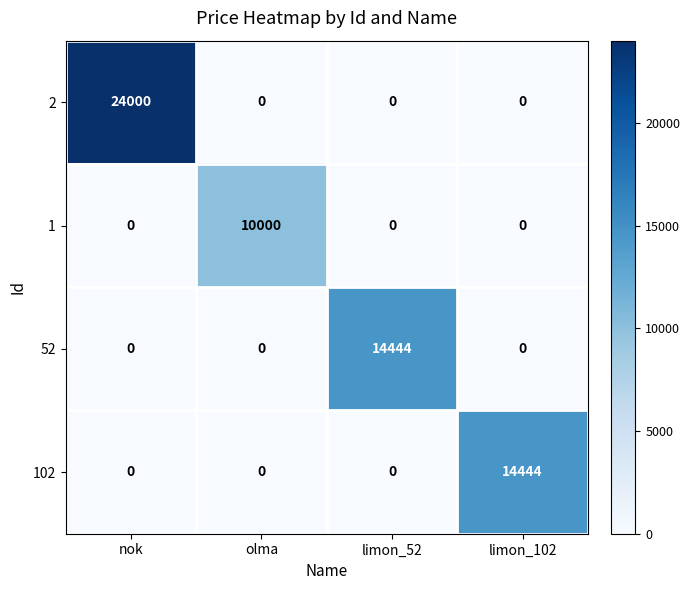

Reading right to left, list all the values displayed in this chart.

2: limon_102=0	limon_52=0	olma=0	nok=24000
1: limon_102=0	limon_52=0	olma=10000	nok=0
52: limon_102=0	limon_52=14444	olma=0	nok=0
102: limon_102=14444	limon_52=0	olma=0	nok=0